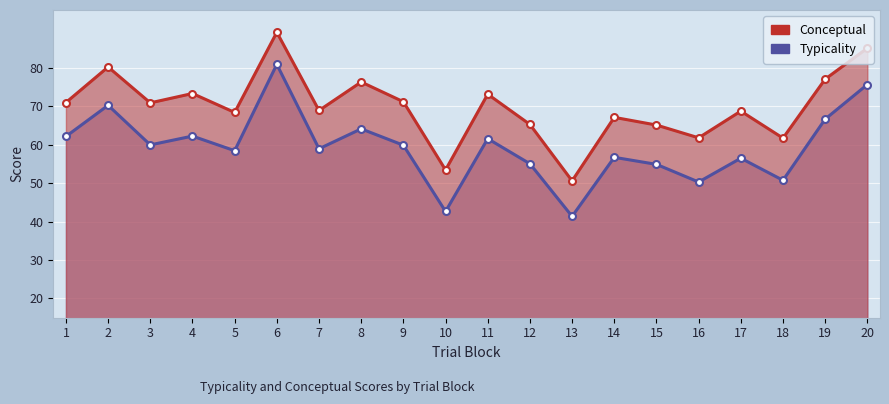

How many series are shown in this chart?

2